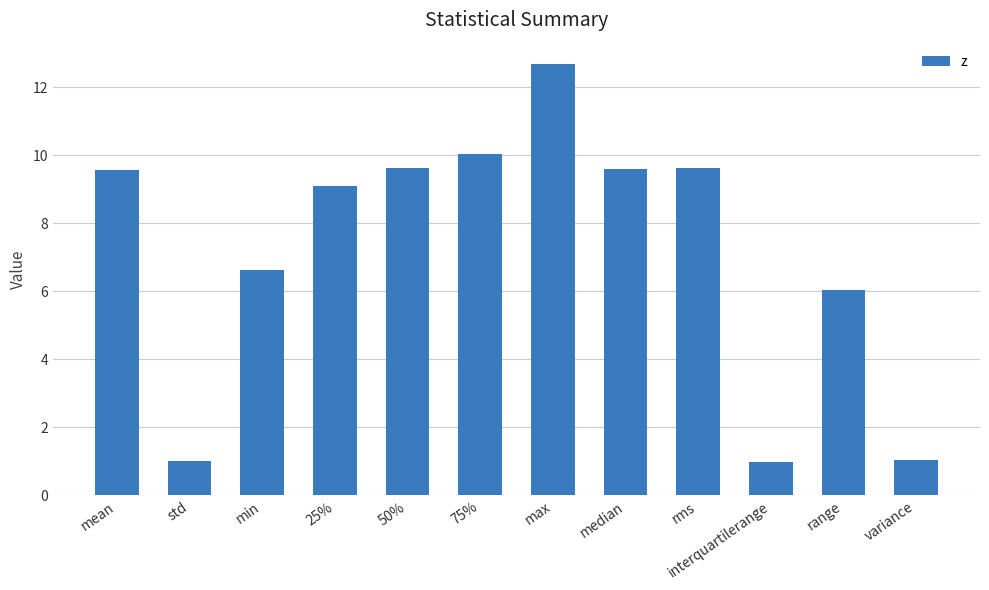

What is the sum of the values at 25% and median?

18.7